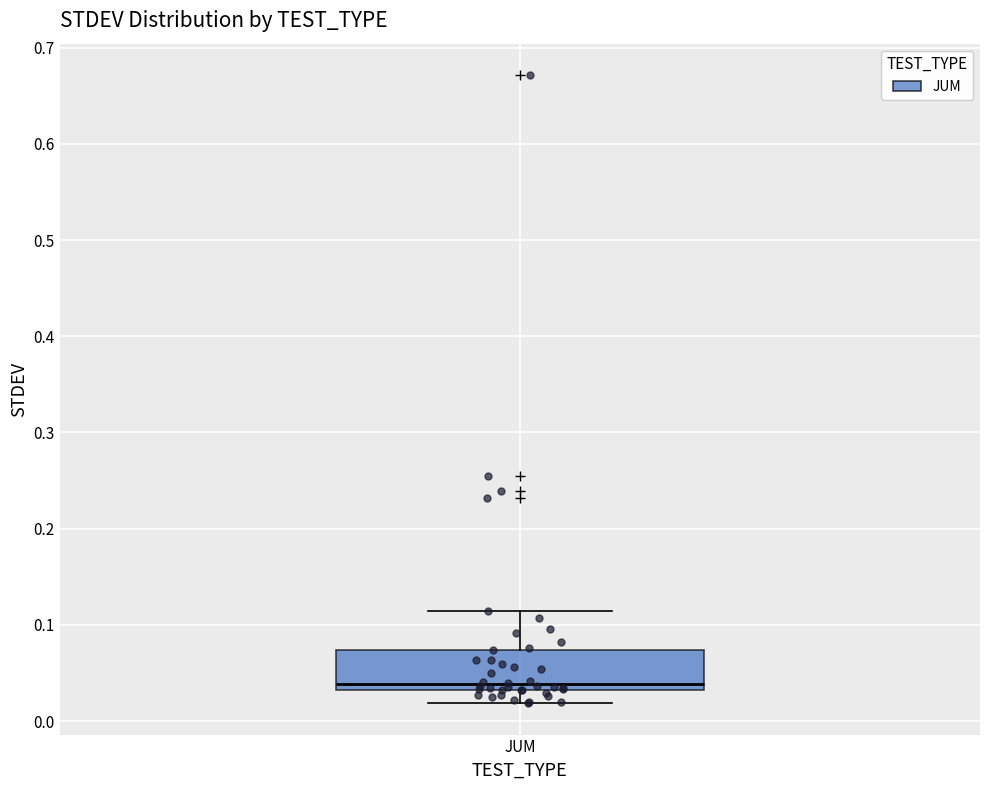

Read this box plot against the y-axis: the position of the median line, the range covered by the box, and the ends of both whiskers. The values are not printed on the chart, so give them approximately, as read against the axis.

median 0.04, box 0.03 to 0.07, whiskers 0.02 to 0.11